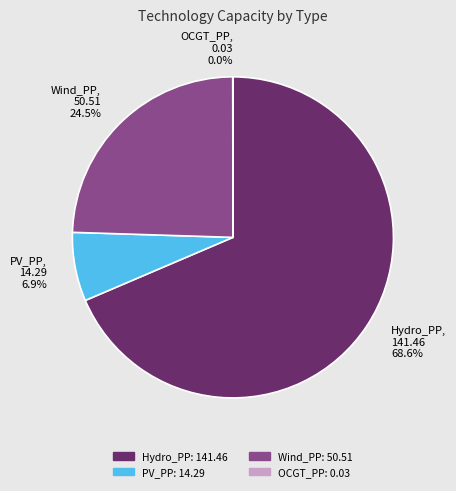

Which category has the biggest portion of the pie?

Hydro_PP